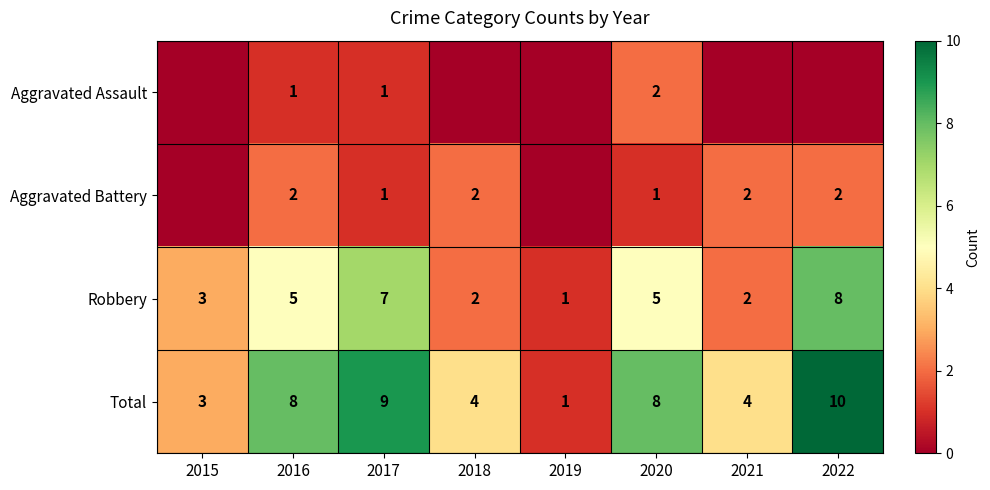

What is the sum of all Robbery values?

33